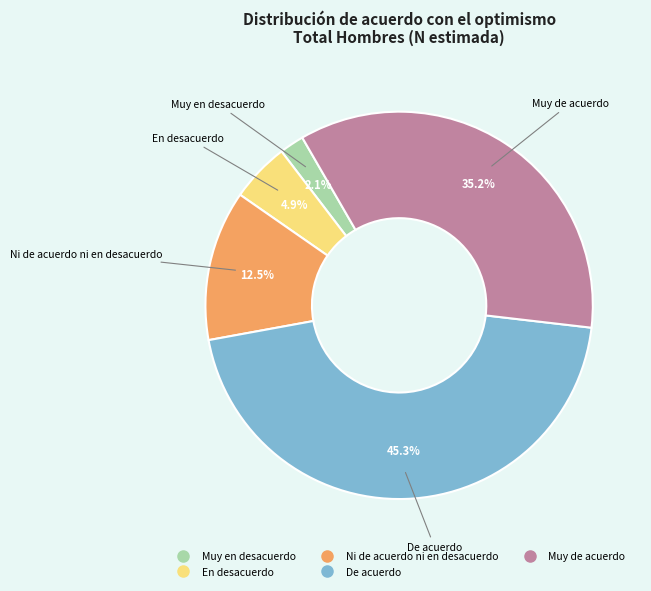

How many slices are in this pie chart?

5